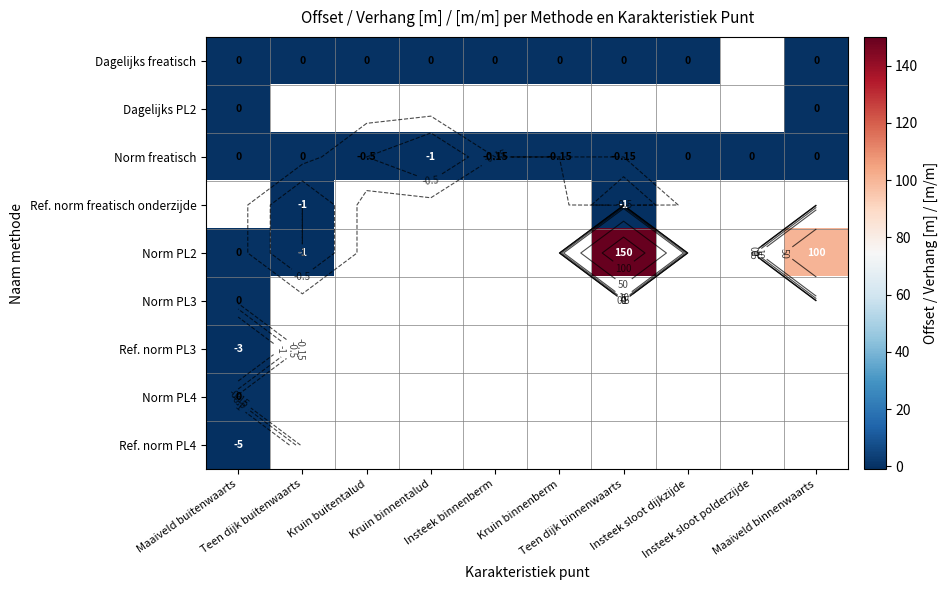

How many values in Ref. norm PL3 are below zero?

1